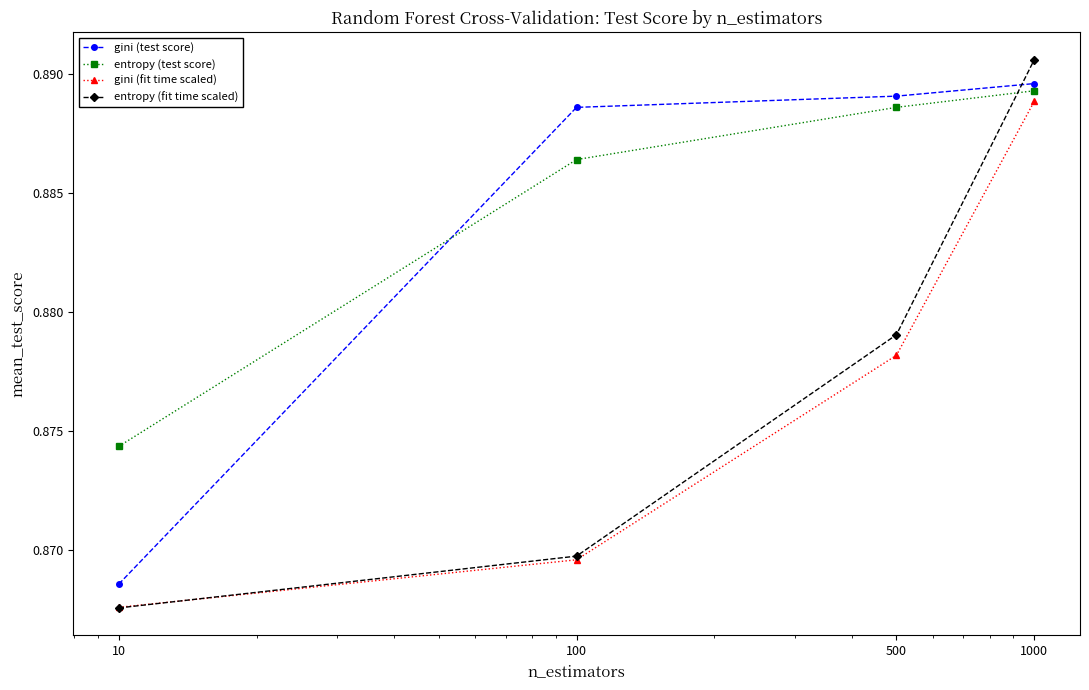

Count the entropy (test score) values in the range 0 to 1.

4